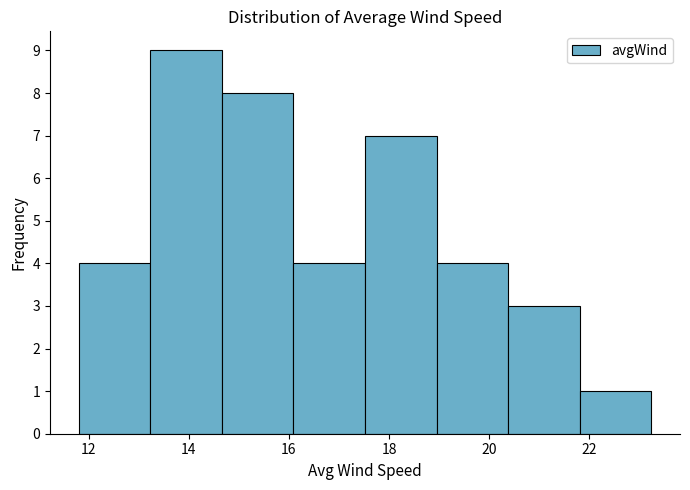

Reading left to right, transcribe this chart: for each bar, give the range it covers on the x-axis and its height. Neither the bar edges nor the heights are printed on the chart, so give them approximately, as read against the axes.

11.8 to 13.2: 4
13.2 to 14.6: 9
14.6 to 16.0: 8
16.0 to 17.6: 4
17.6 to 19.0: 7
19.0 to 20.4: 4
20.4 to 21.8: 3
21.8 to 23.2: 1